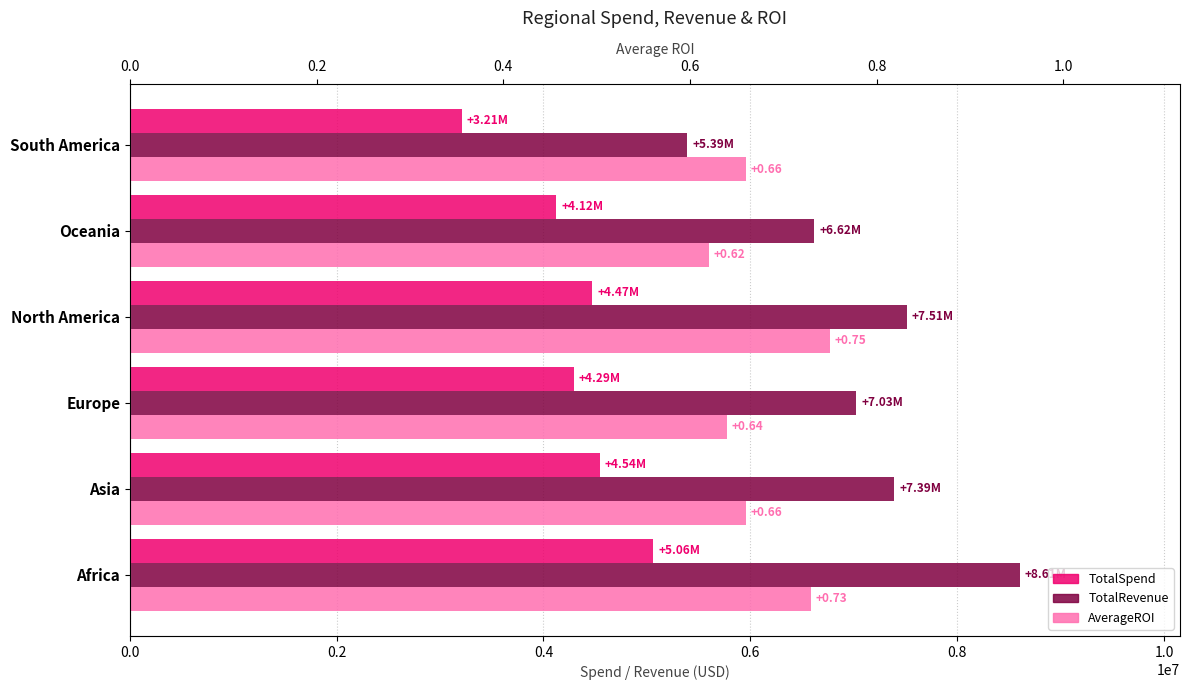

Is it true that TotalSpend equals 1827934.2 at North America?

False